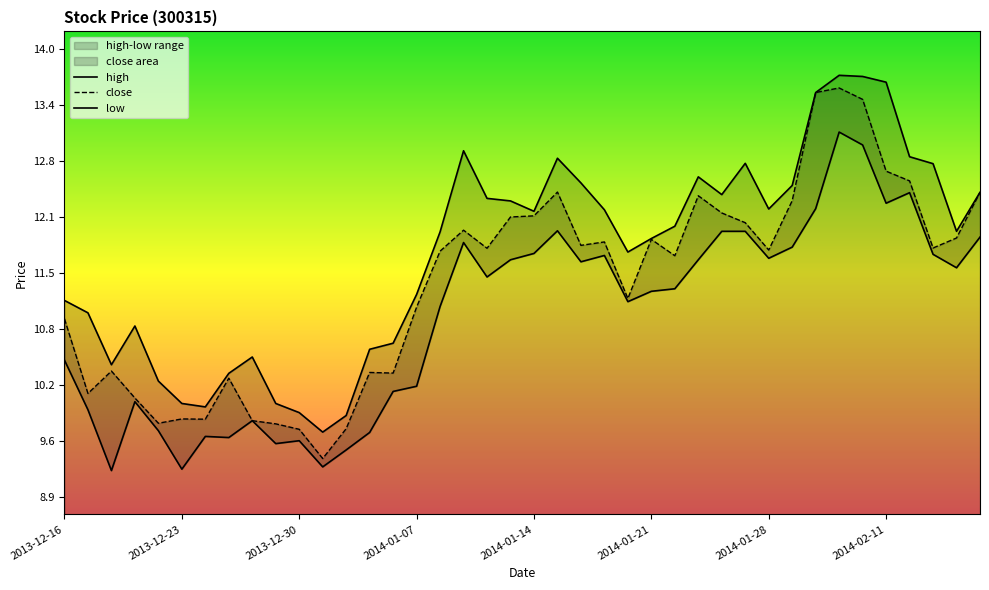

Does the chart display data point markers on the line(s)?

No